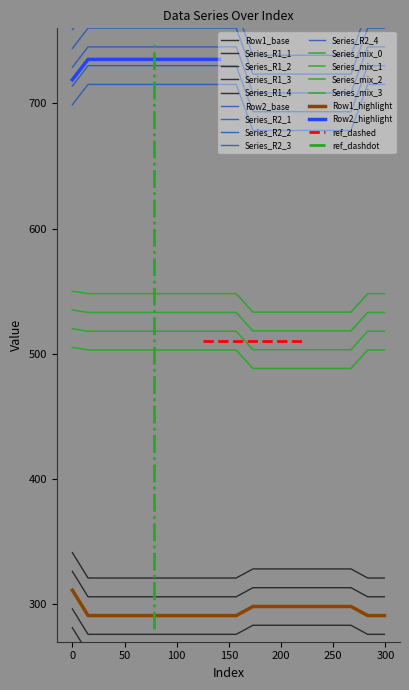

True or false: Row 2 and Row 1 cross at least once.

False